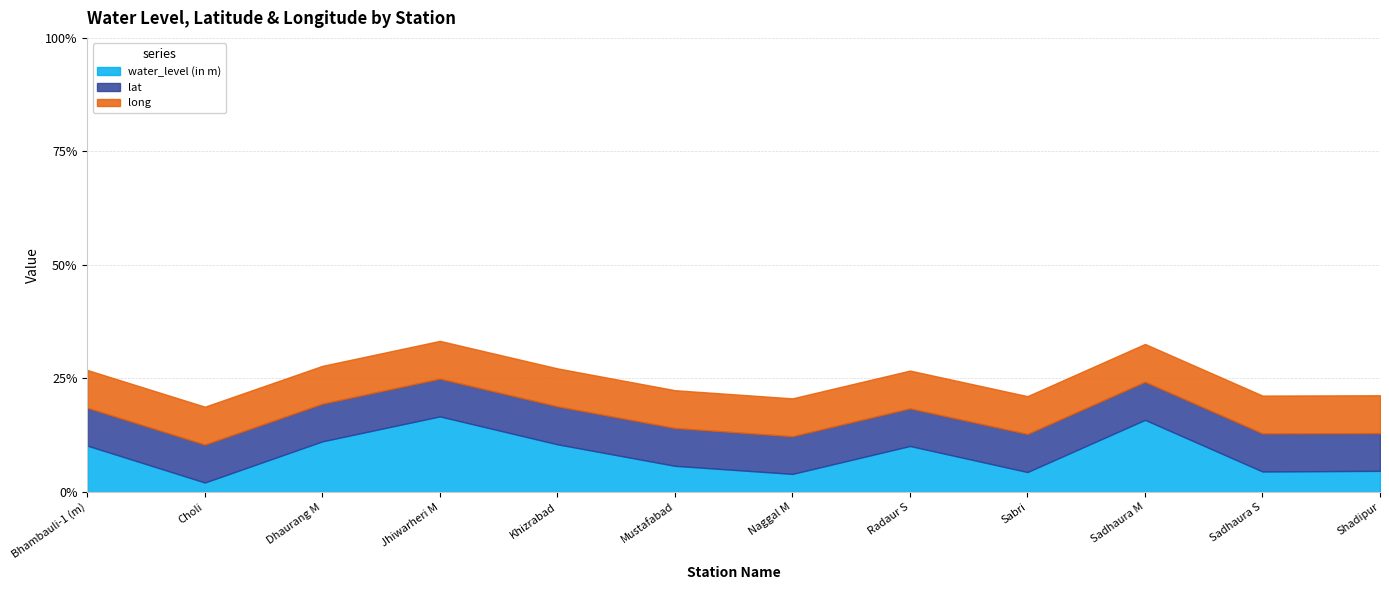

True or false: lat and long cross at least once.

False